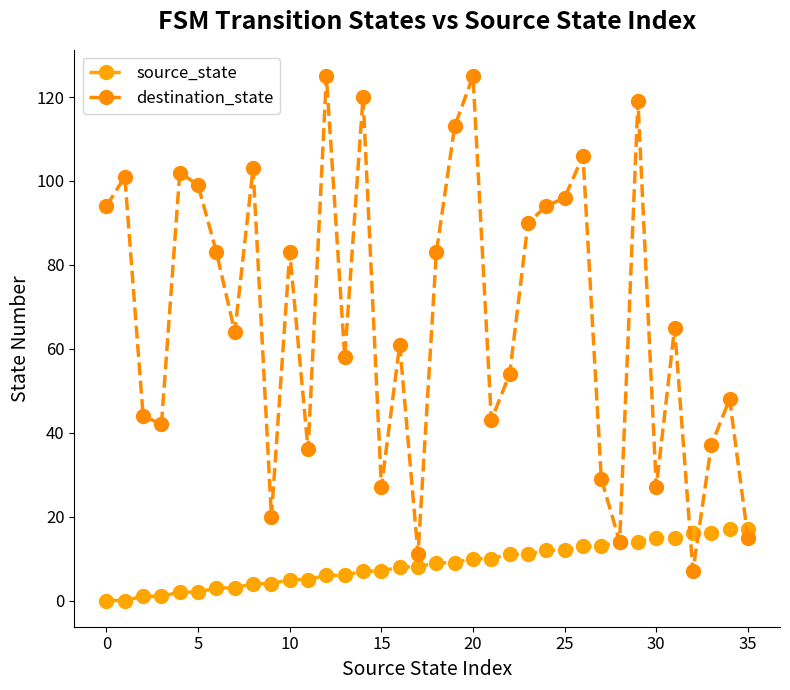

True or false: source_state and destination_state intersect in this chart.

True